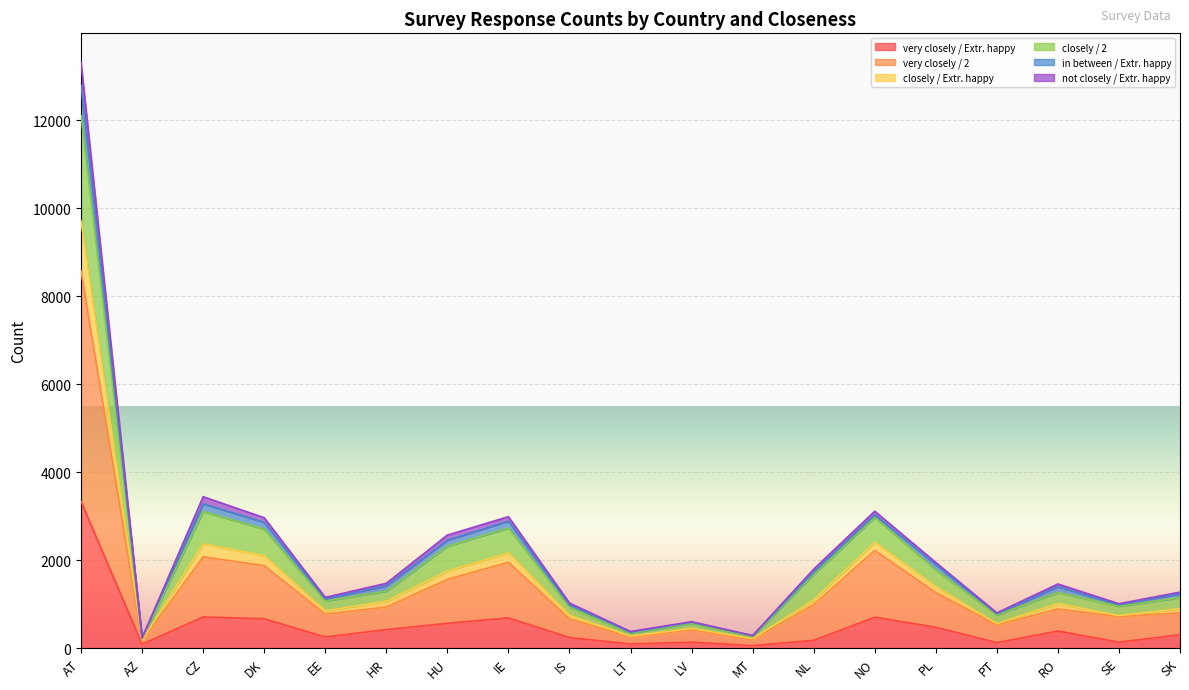

What is the total value across all series at AT?

13305